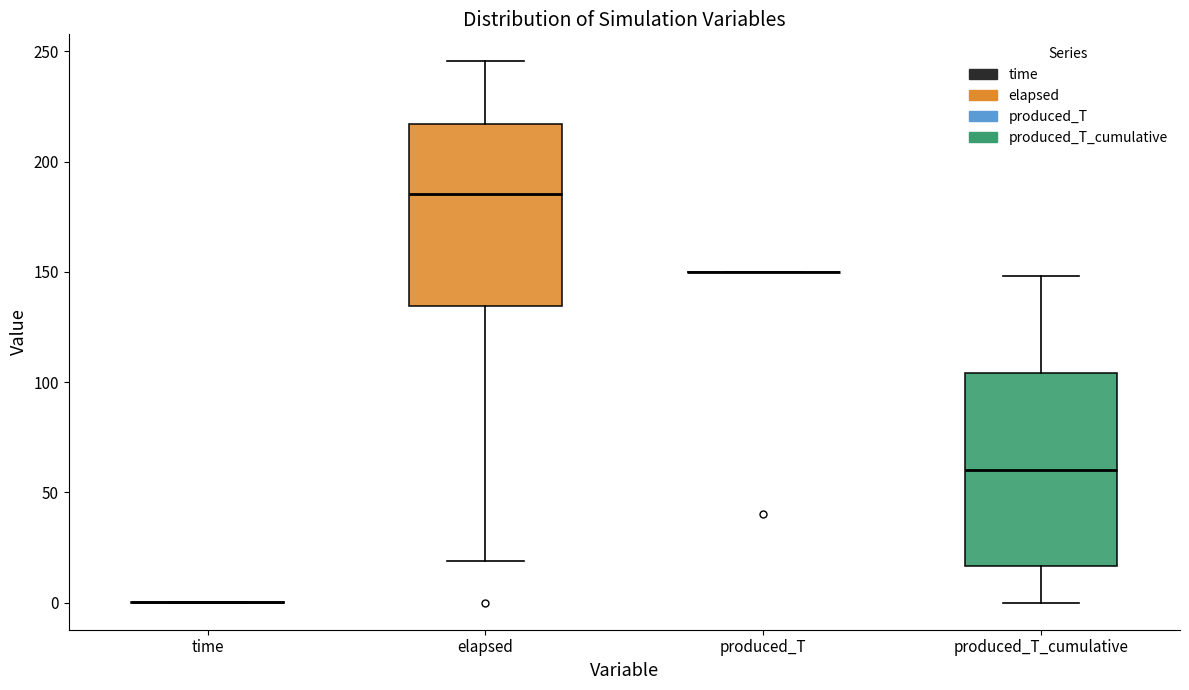

Reading left to right, read every box against the y-axis: the position of its median line, the range the box covers, and the ends of its whiskers. The values are not printed on the chart, so give them approximately, as read against the axis.

time: box collapsed to a line at 0, whiskers 0 to 0
elapsed: median 185, box 135 to 215, whiskers 20 to 245
produced_T: box collapsed to a line at 150, whiskers 150 to 150
produced_T_cumulative: median 60, box 15 to 105, whiskers 0 to 150